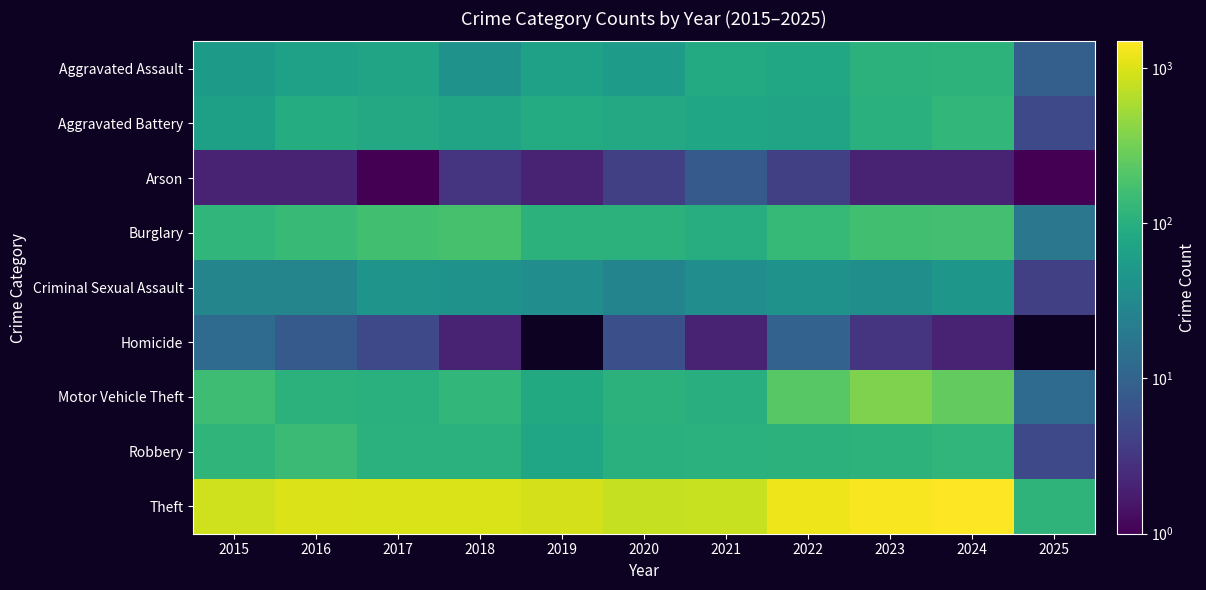

Which series changed the most between 2019 and 2024?

Theft